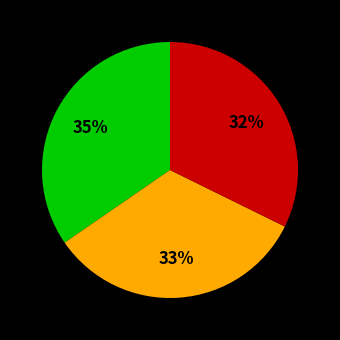

To the nearest percent, what is the average slice percentage?

33%